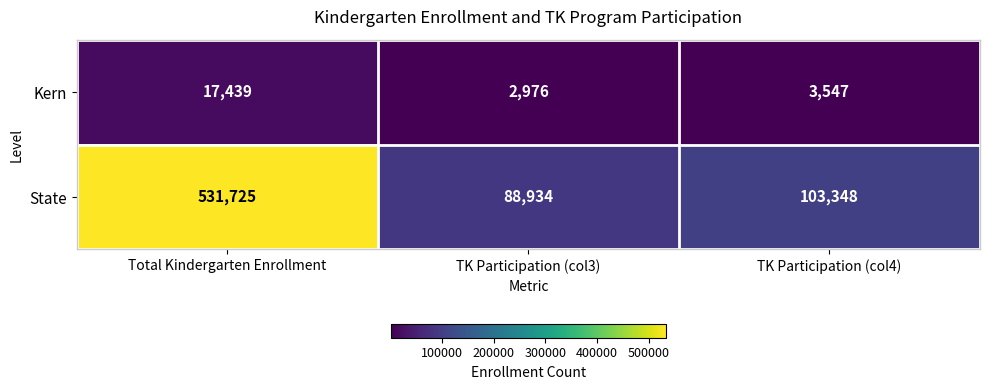

List the series in order of their peak value, lowest first.

Kern, State